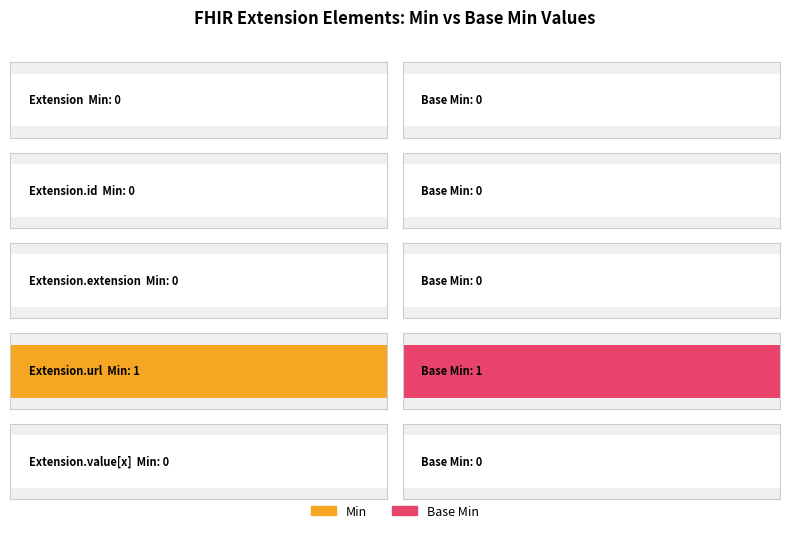

What are all the series names shown in the legend?

Min, Base Min